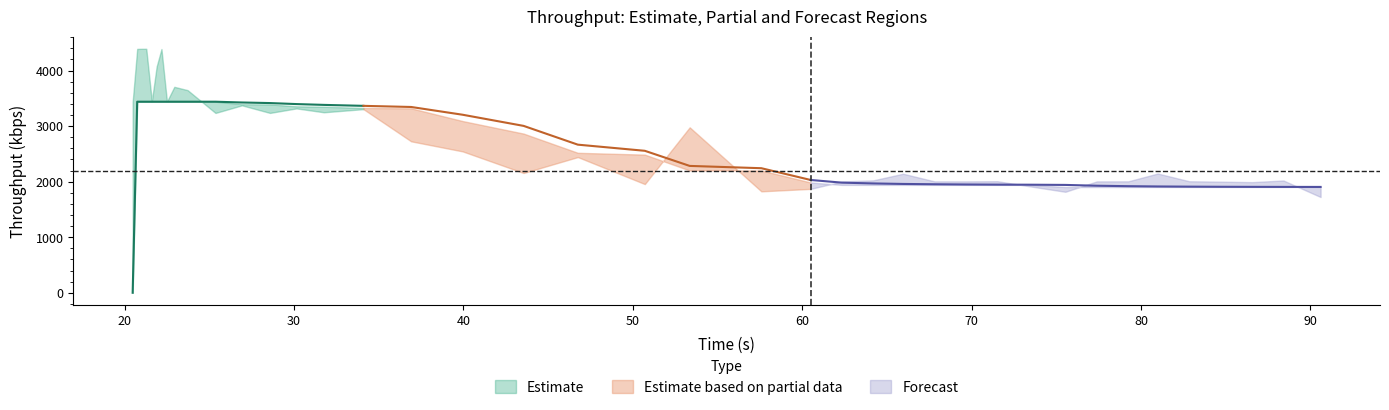

What is the average value of the Thrp series?

2733.8